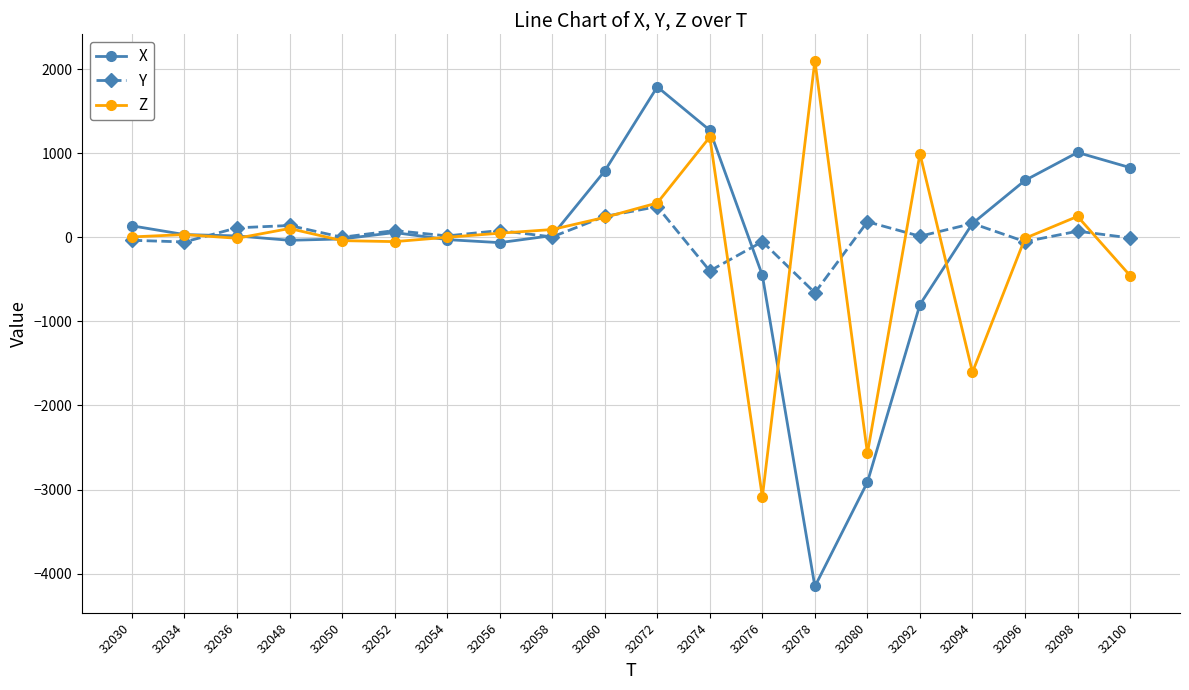

The X series shows 322 at 32100. True or false?

False